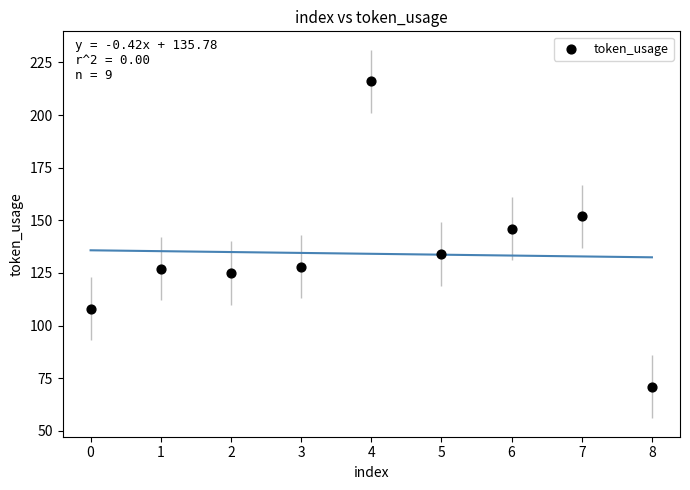

What Y value in the scatter plot is closest to 143?

146